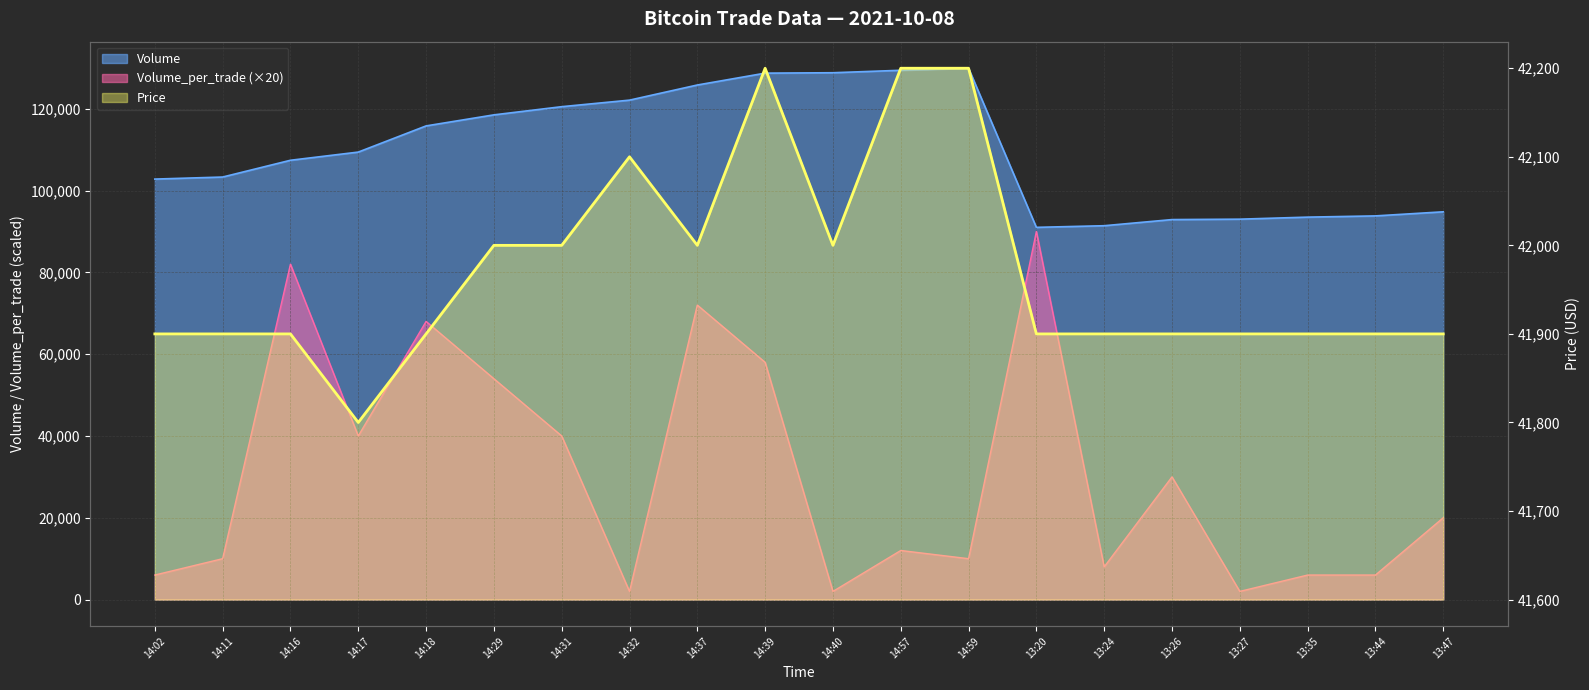

How many lines are shown in the chart?

3